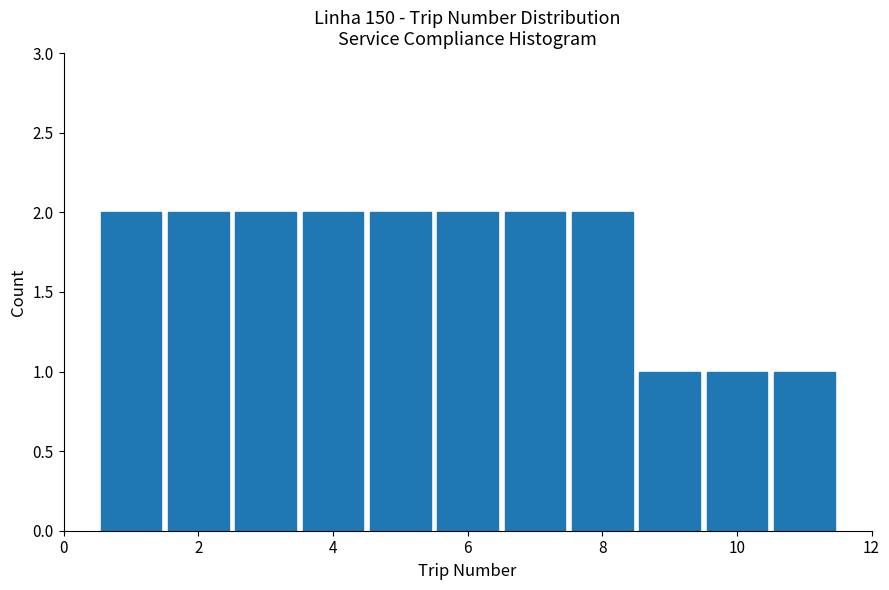

What is the height of the bar covering 2.5 to 3.5 on the x-axis? Neither the bar edges nor the heights are printed on the chart, so give them approximately, as read against the axes.

2